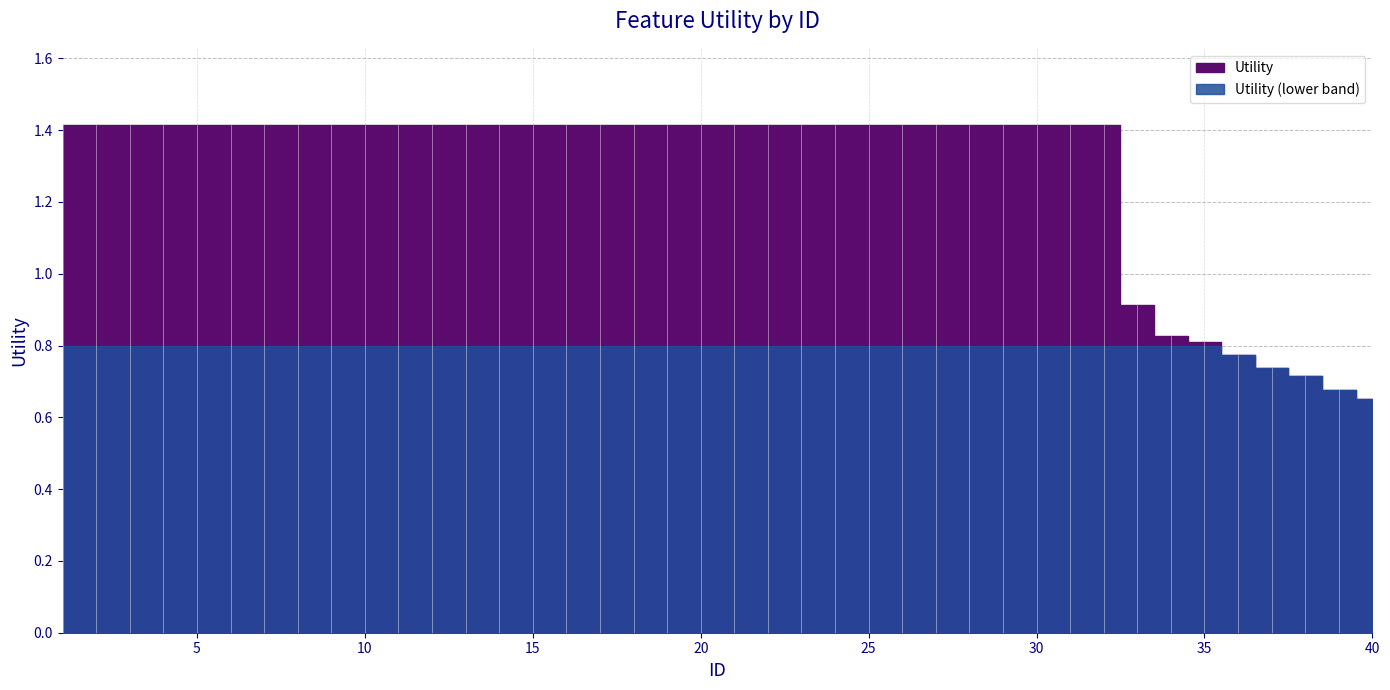

What is the sum of all values?

51.4